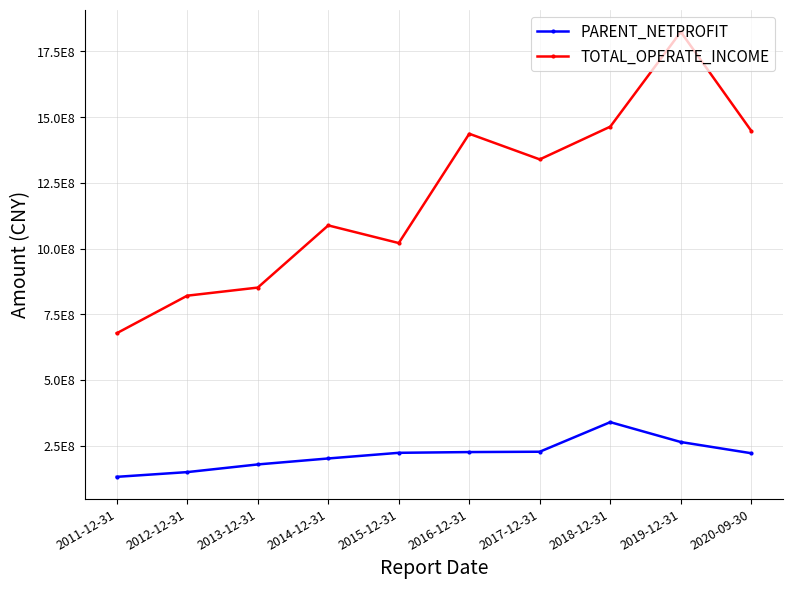

Which series changed the most between 2013-12-31 and 2018-12-31?

TOTAL_OPERATE_INCOME